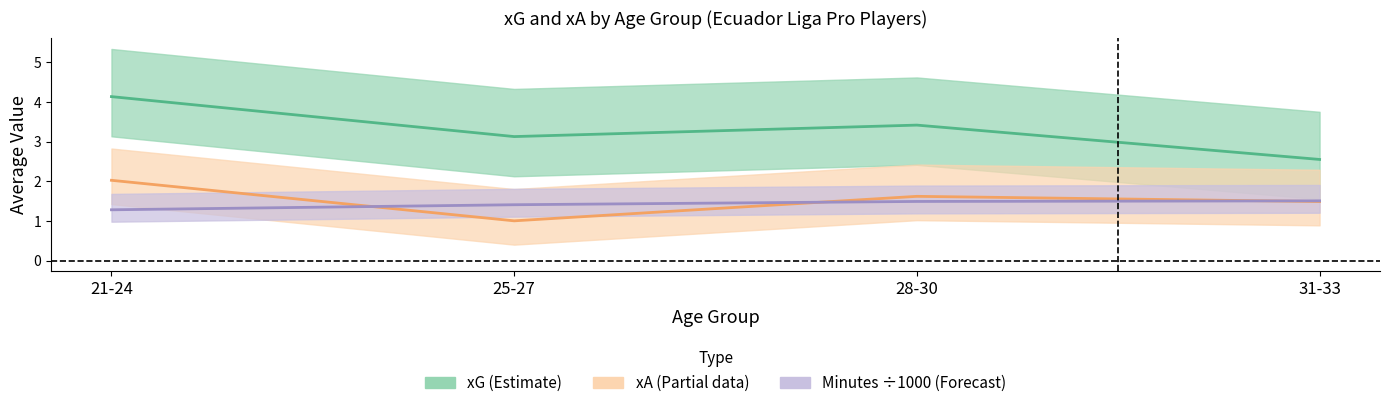

What are all the series names shown in the legend?

xG, xA, Minutes (÷1000)